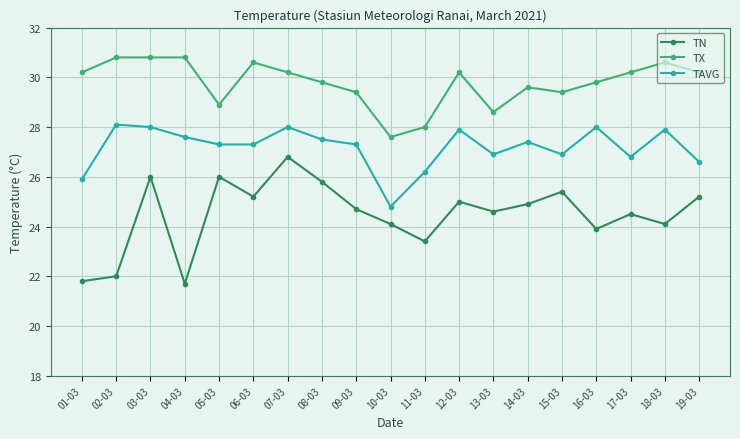

How many lines are shown in the chart?

3